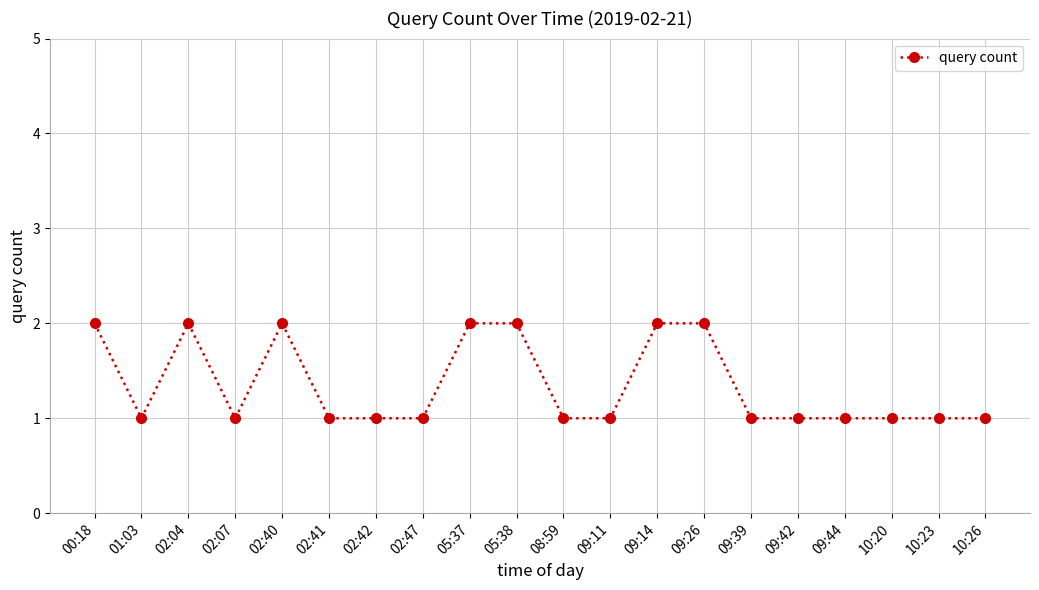

Which has a higher value, 09:14 or 10:23?

09:14